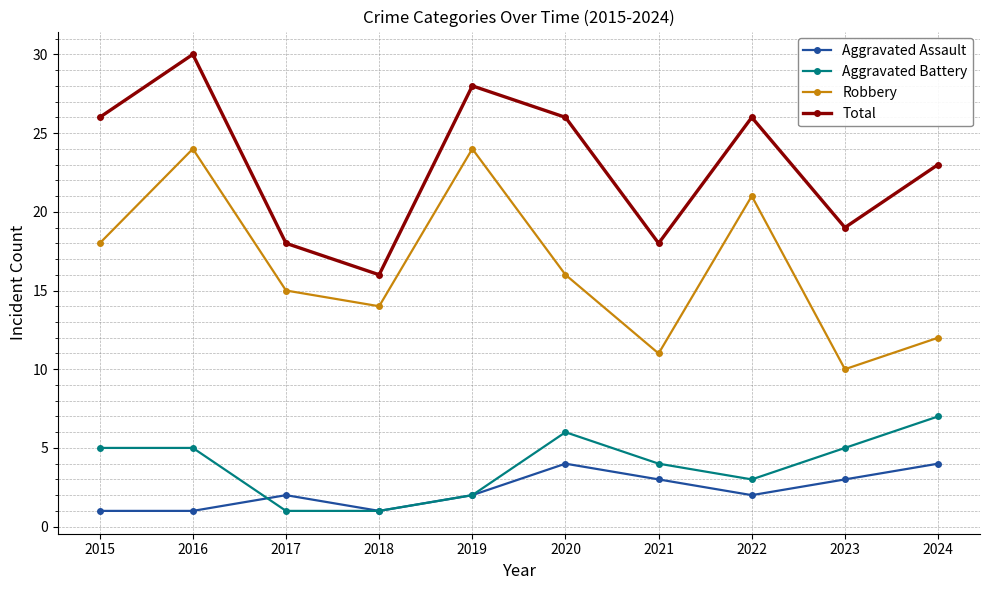

What is the minimum value for Robbery?

10